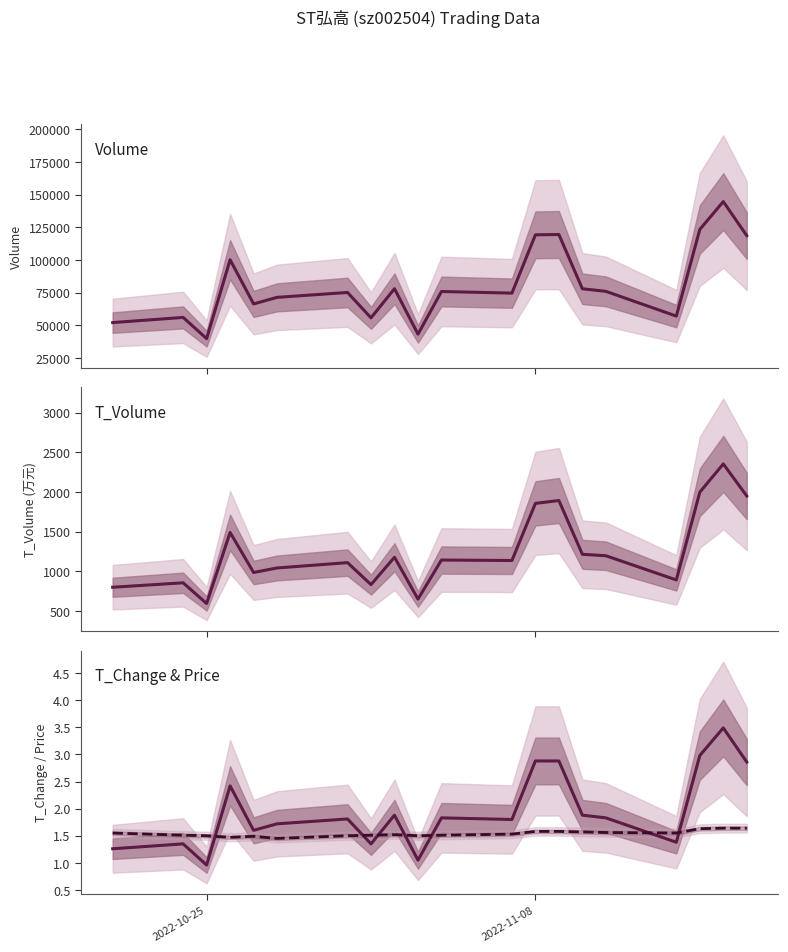

At how many categories does at least one series exceed 14322?

20